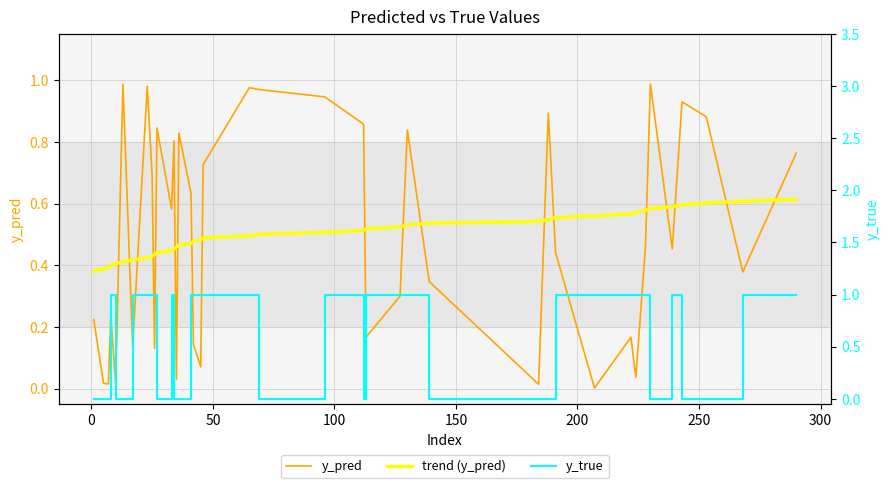

After their last crossing, which series has the higher values: trend (y_pred) or y_true?

y_true